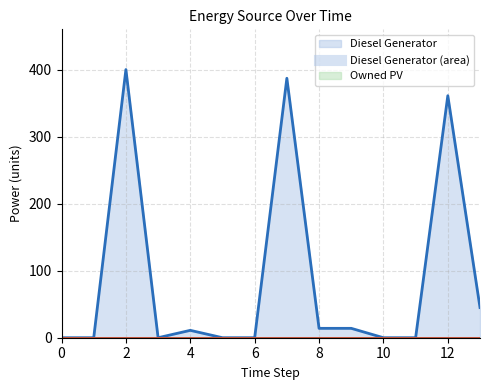

Rank the categories by Diesel Generator value from lowest to highest.

0, 1, 3, 5, 6, 10, 11, 4, 8, 9, 13, 12, 7, 2